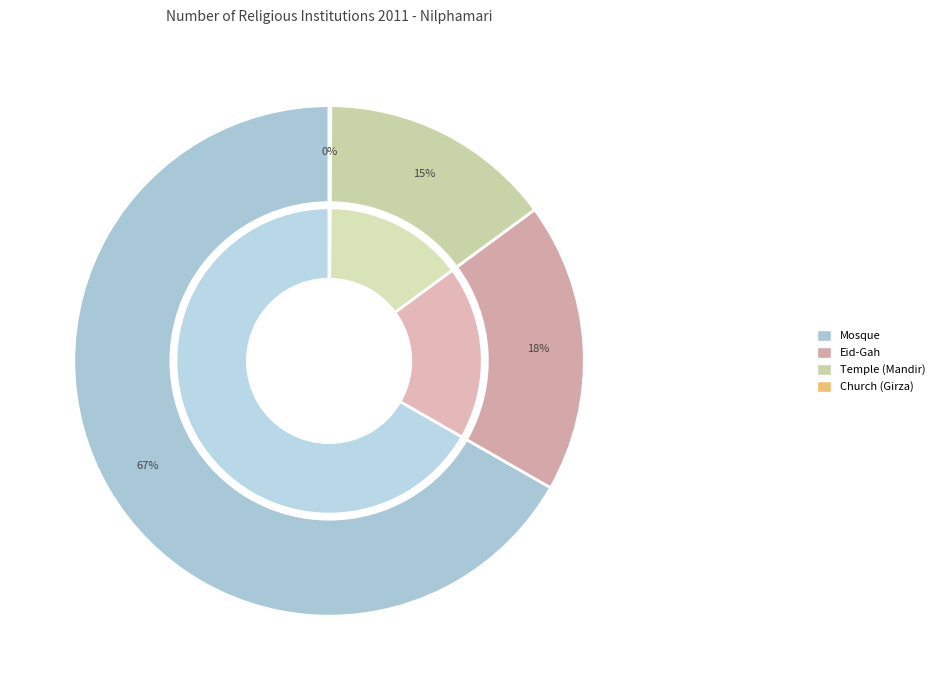

Approximately how many times larger is the value at Temple (Mandir) compared to Eid-Gah?

0.8